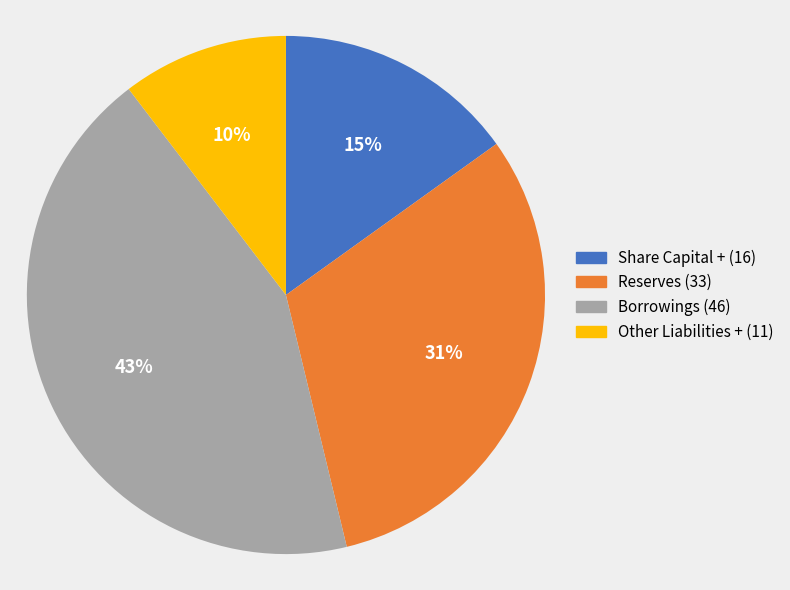

True or false: Borrowings accounts for 43% of the total.

True